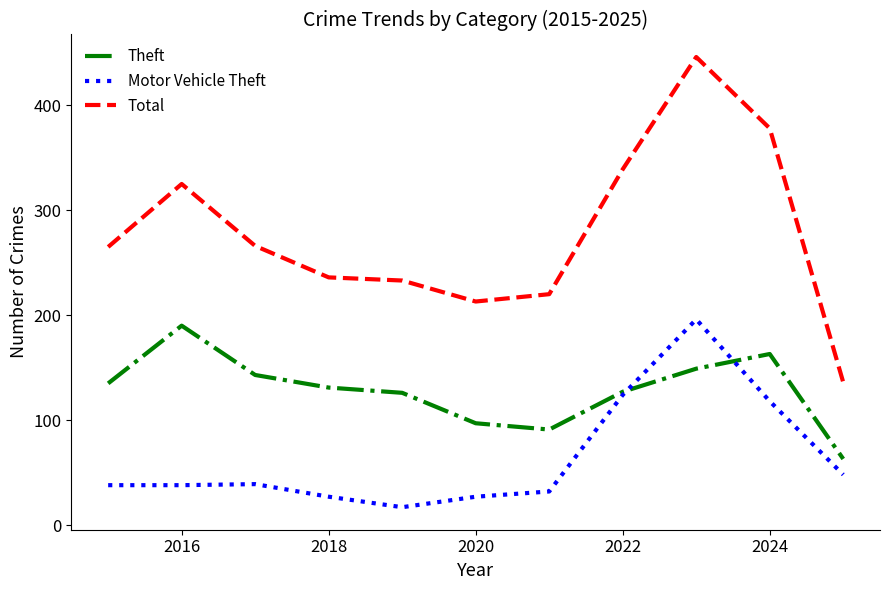

What is the maximum value for Theft?

190